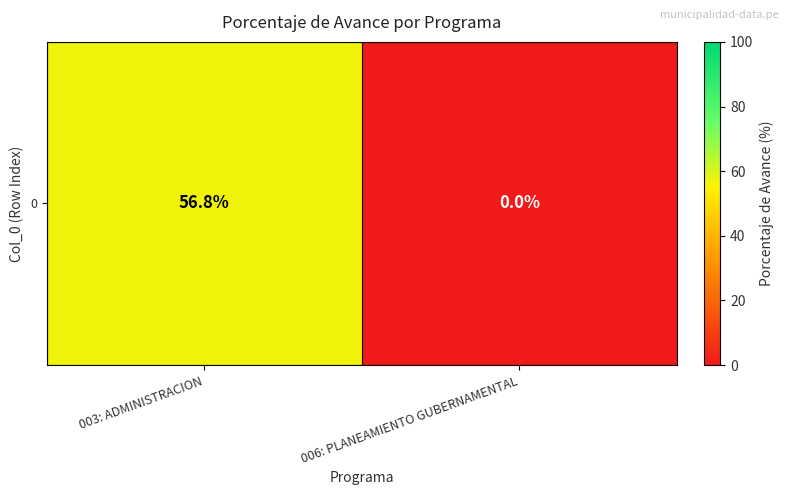

How many data points are above 56?

1